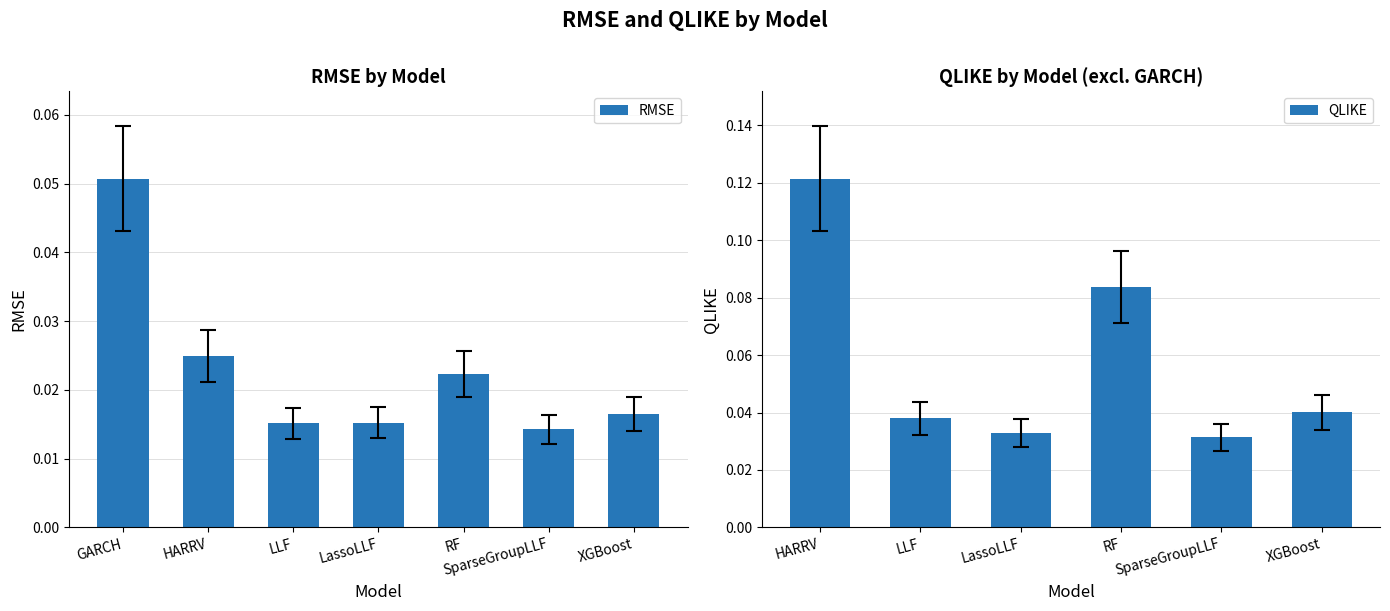

Does the chart contain stacked bars?

No